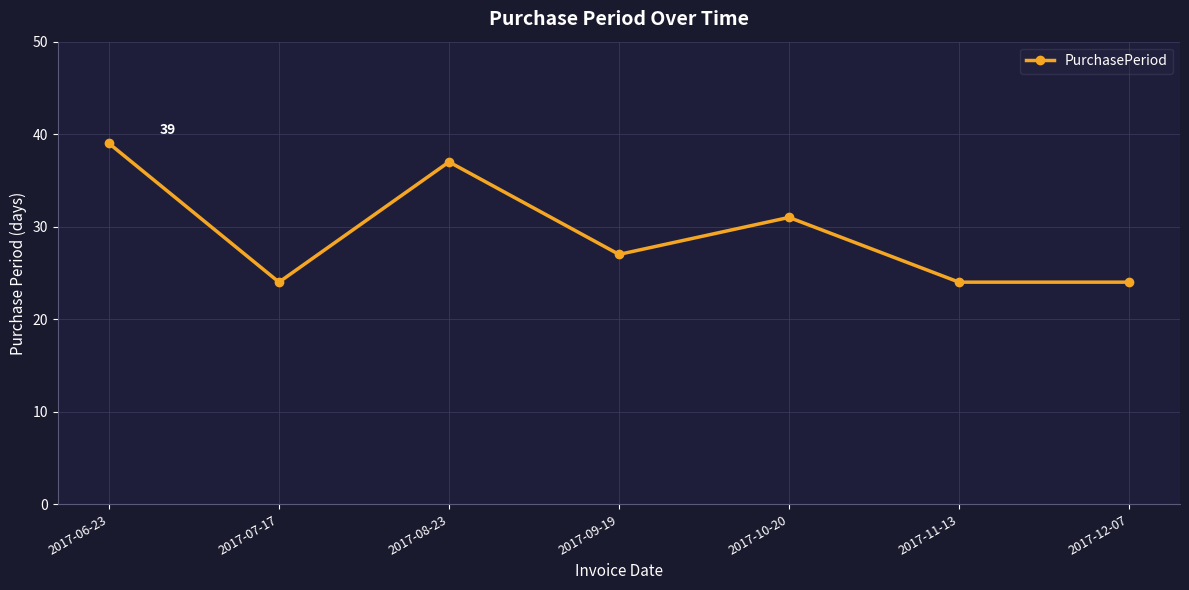

Reading left to right, what are all the values shown in this chart?

39	24	37	27	31	24	24